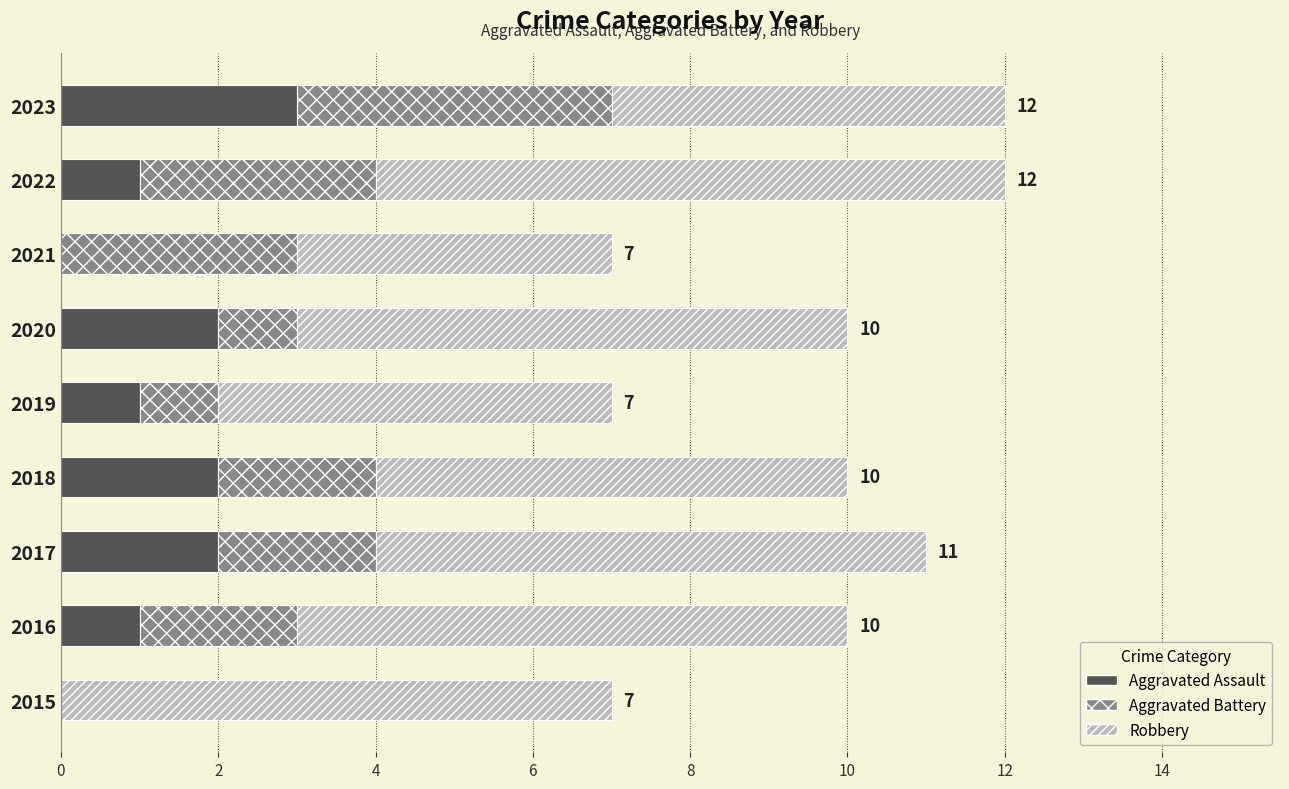

What is the approximate value of Aggravated Assault at 2023?

3